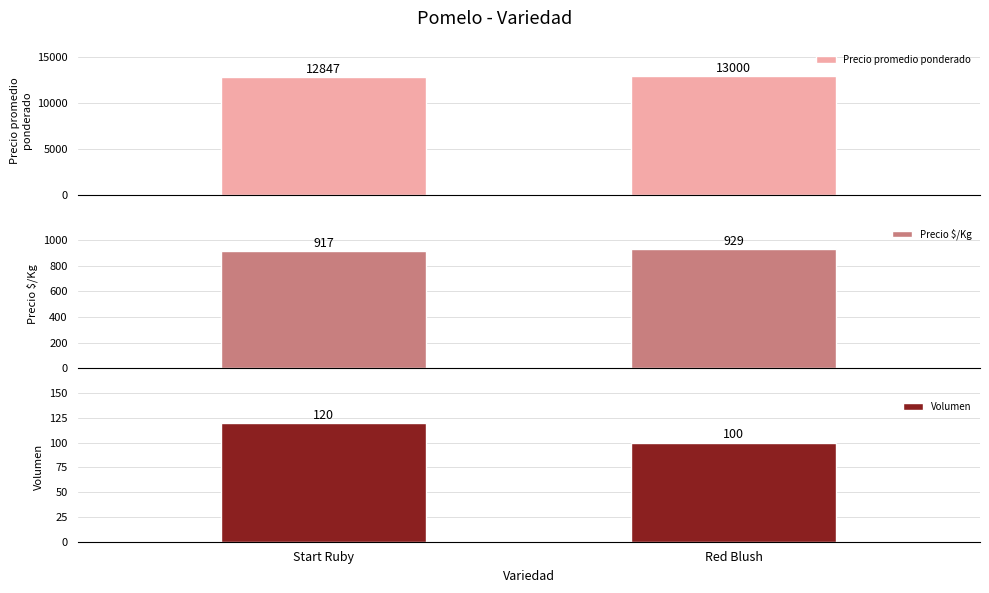

Count the Precio $/Kg values in the range 917 to 929.

2